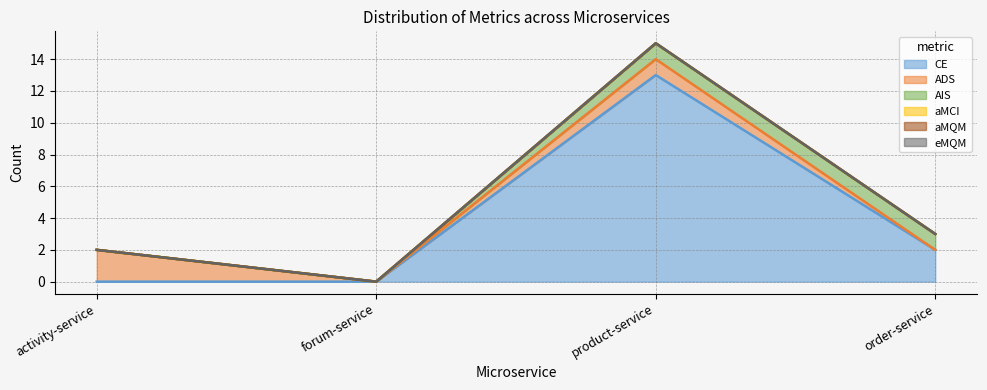

Which series changed the most between forum-service and product-service?

CE